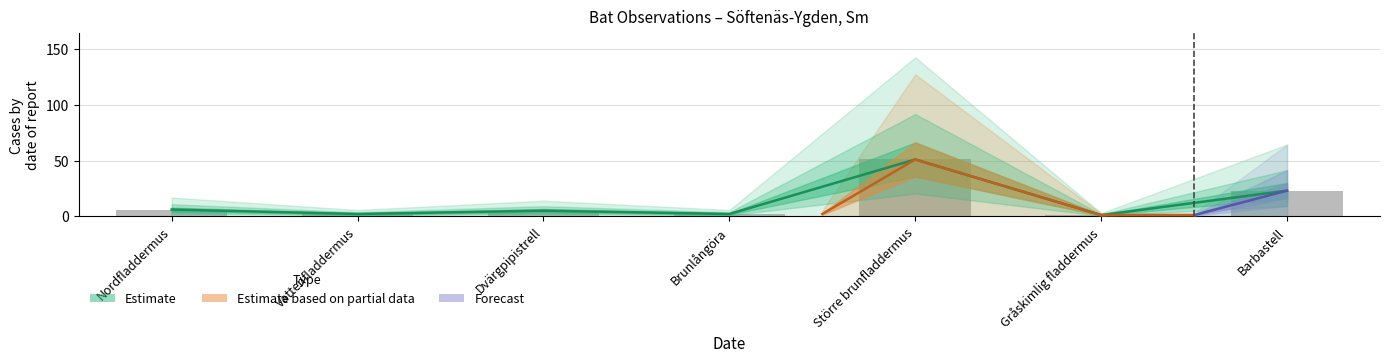

What is the change in value from Brunlångöra to Barbastell?

+21